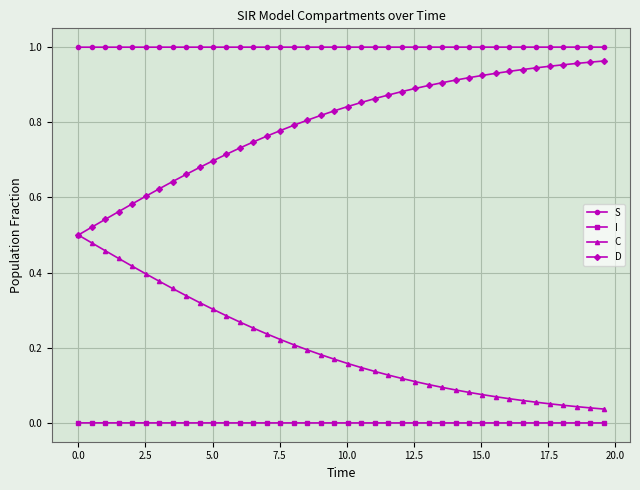

Does the chart have visible grid lines?

Yes